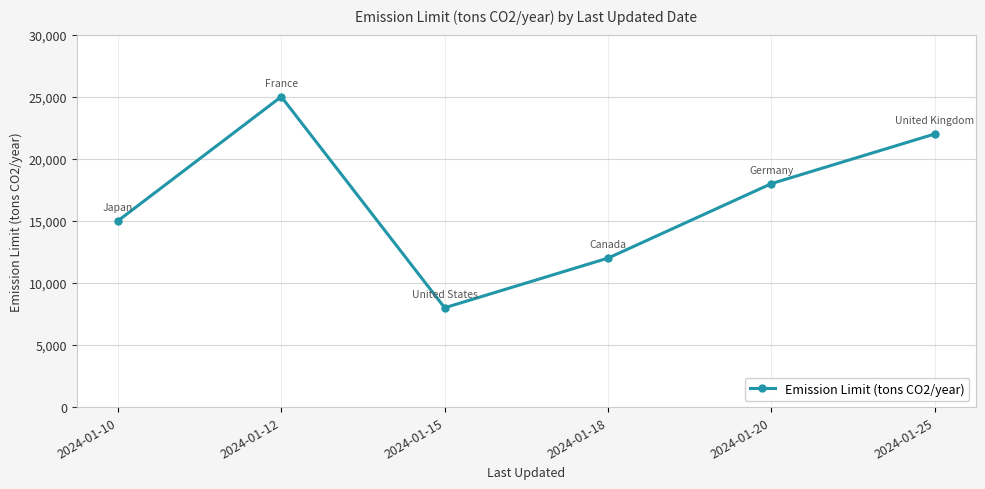

What is the maximum value shown in the chart?

25000